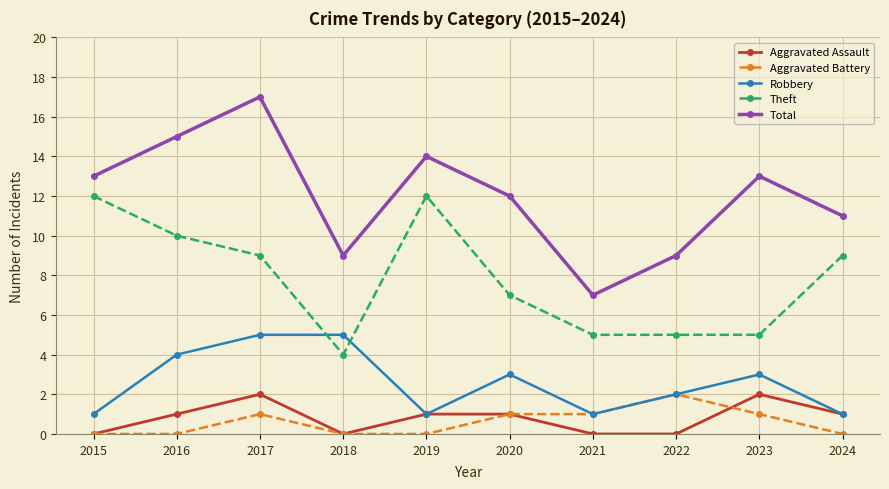

The Aggravated Battery series shows 0 at 2020. True or false?

False